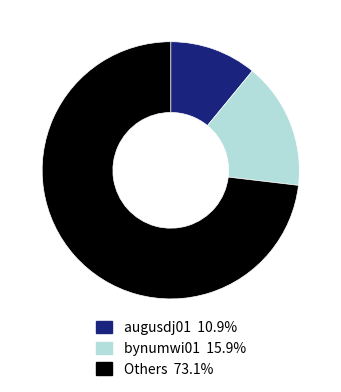

Does any single category account for the majority?

Yes